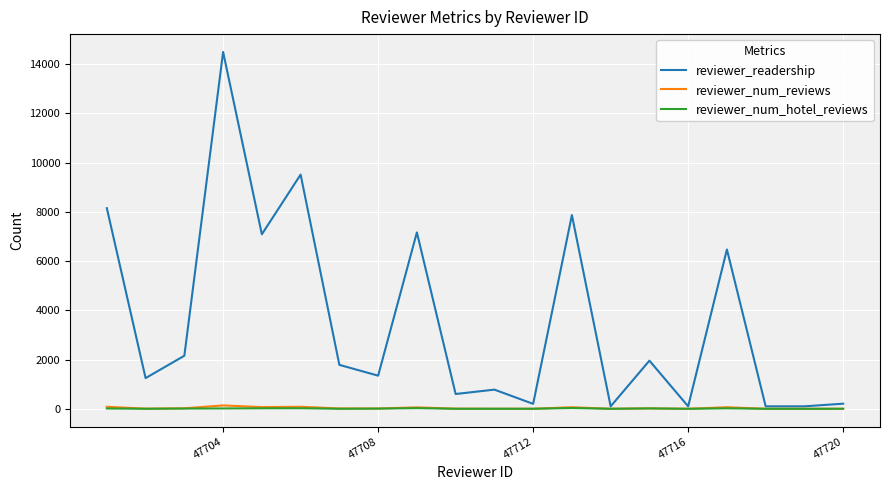

Which series has the largest total across all categories?

reviewer_readership